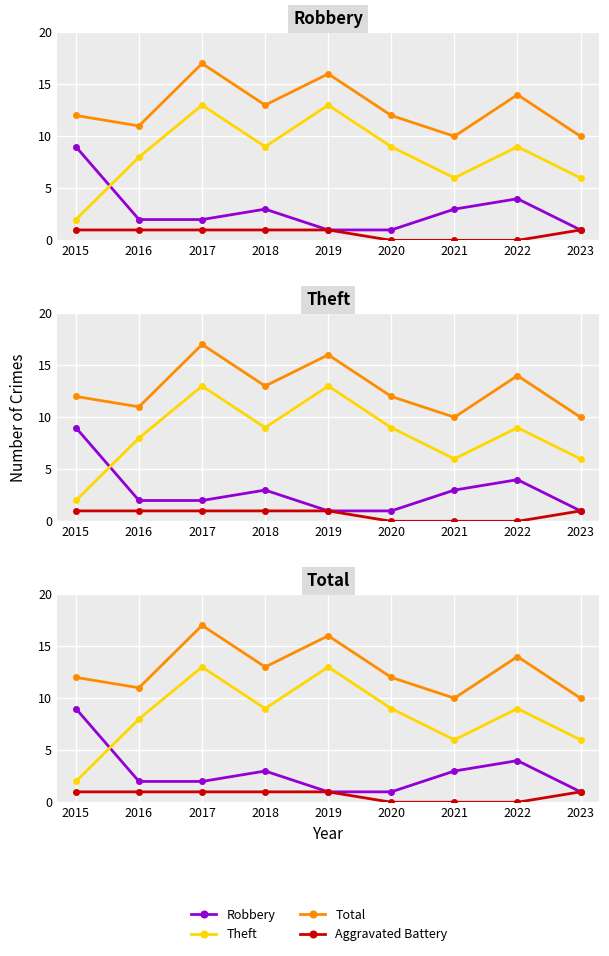

True or false: Total and Robbery cross at least once.

False